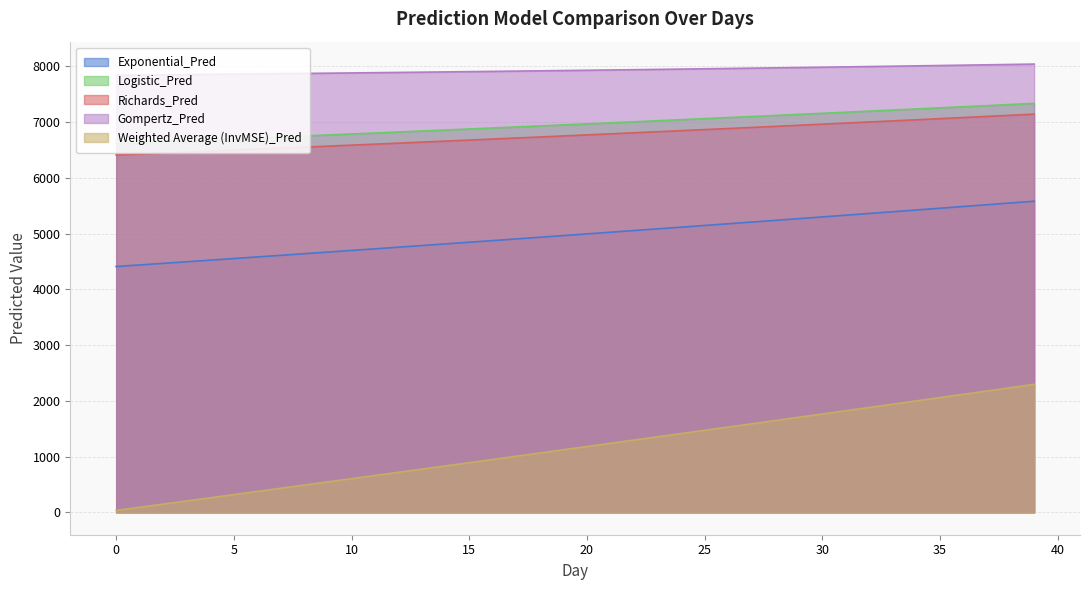

List the labels in order of Weighted Average (InvMSE)_Pred value, smallest first.

0, 1, 2, 3, 4, 5, 6, 7, 8, 9, 10, 11, 12, 13, 14, 15, 16, 17, 18, 19, 20, 21, 22, 23, 24, 25, 26, 27, 28, 29, 30, 31, 32, 33, 34, 35, 36, 37, 38, 39